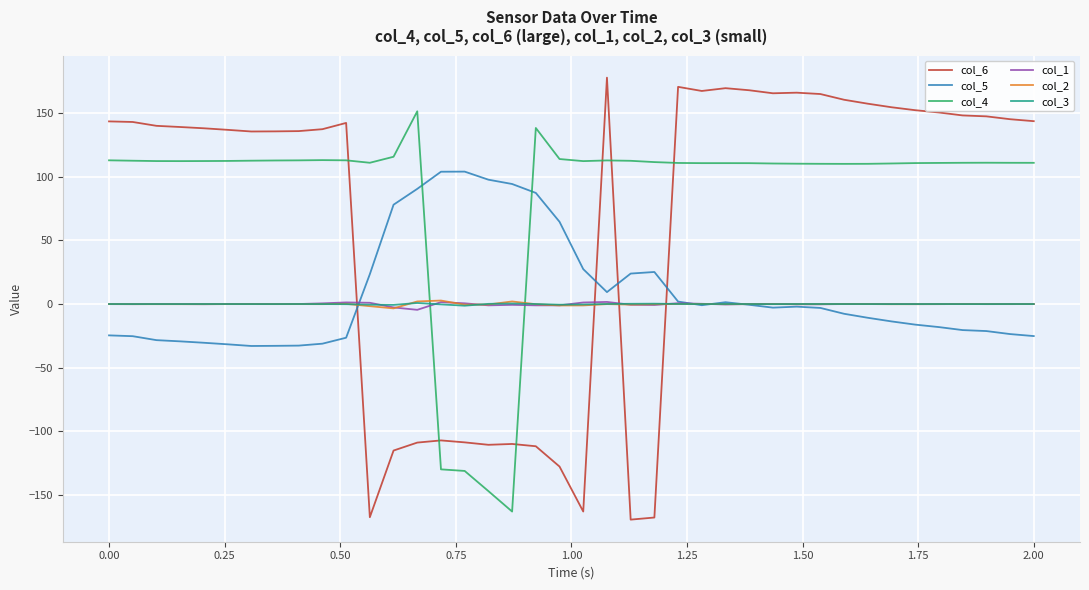

True or false: col_4 and col_3 cross at least once.

True